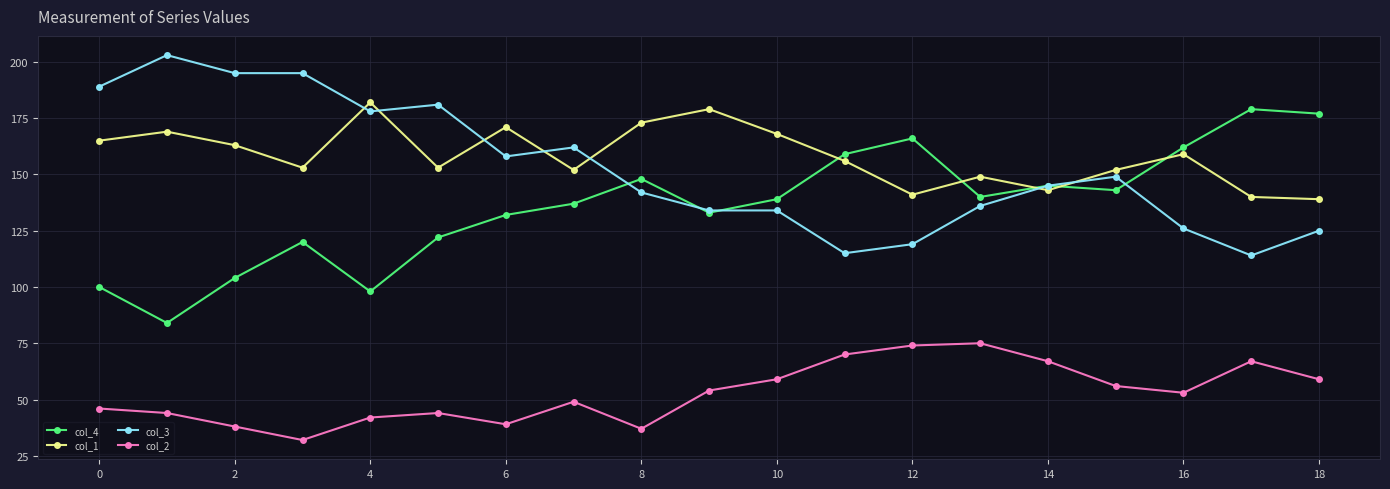

What is the value of the col_1 point at the 12th from the left?

156